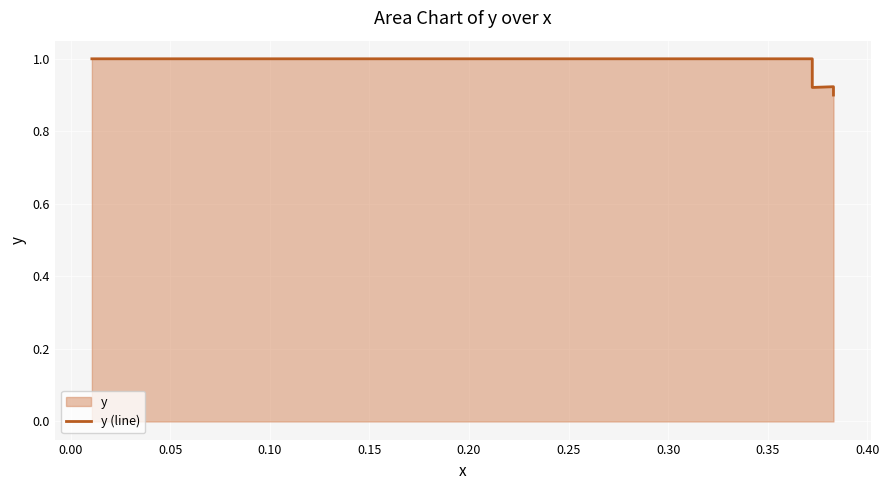

How many distinct data groups are displayed?

1